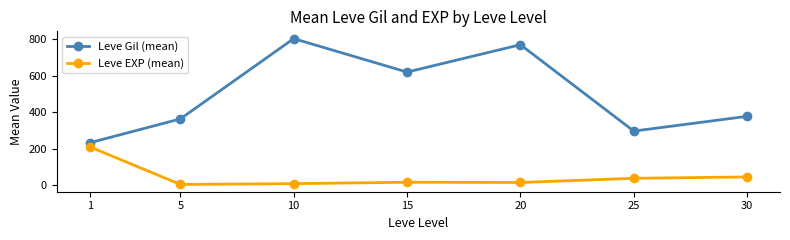

How many interior local valleys does the Leve Gil (mean) series have?

2